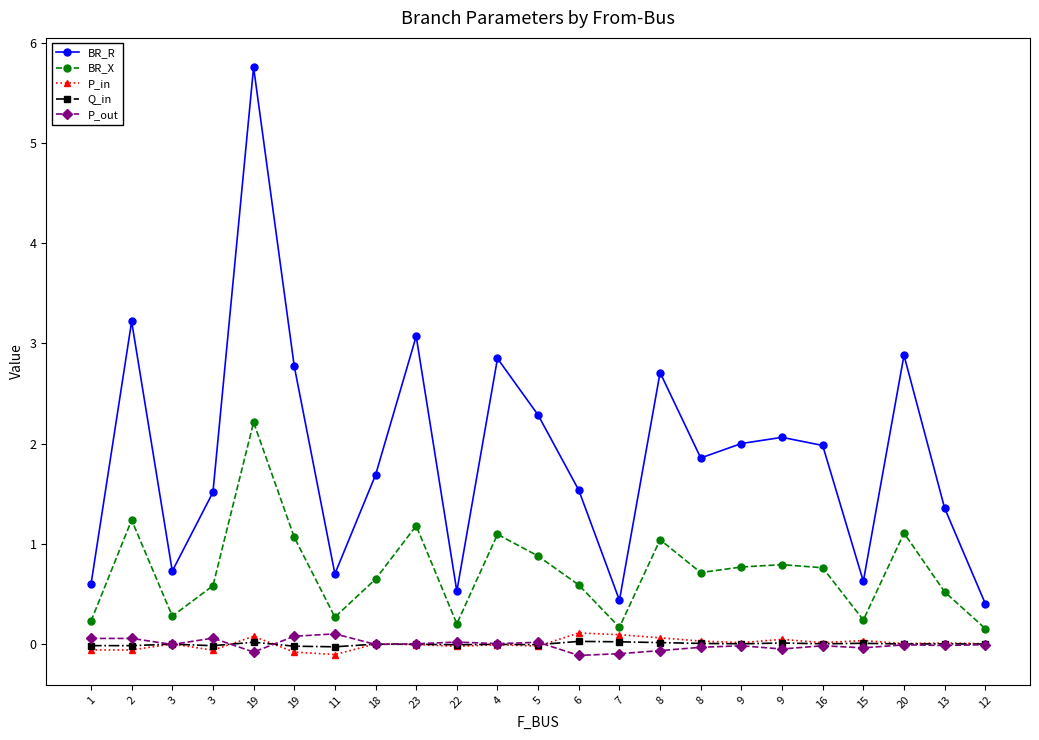

Rank the series at 18 from lowest to highest value.

P_out, Q_in, P_in, BR_X, BR_R